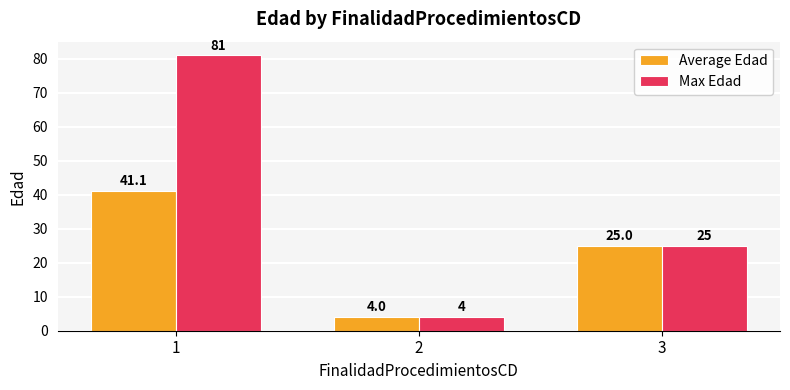

What is the total value across all series at 2?

8.0